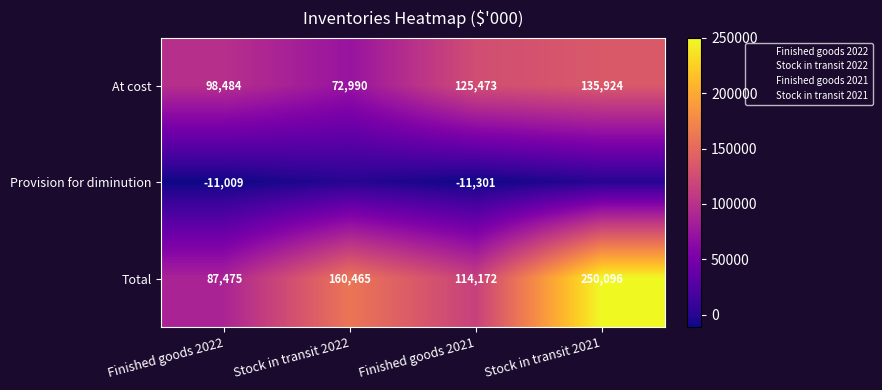

Is the value of At cost at Stock in transit 2022 greater than the value of Total at Finished goods 2021?

No